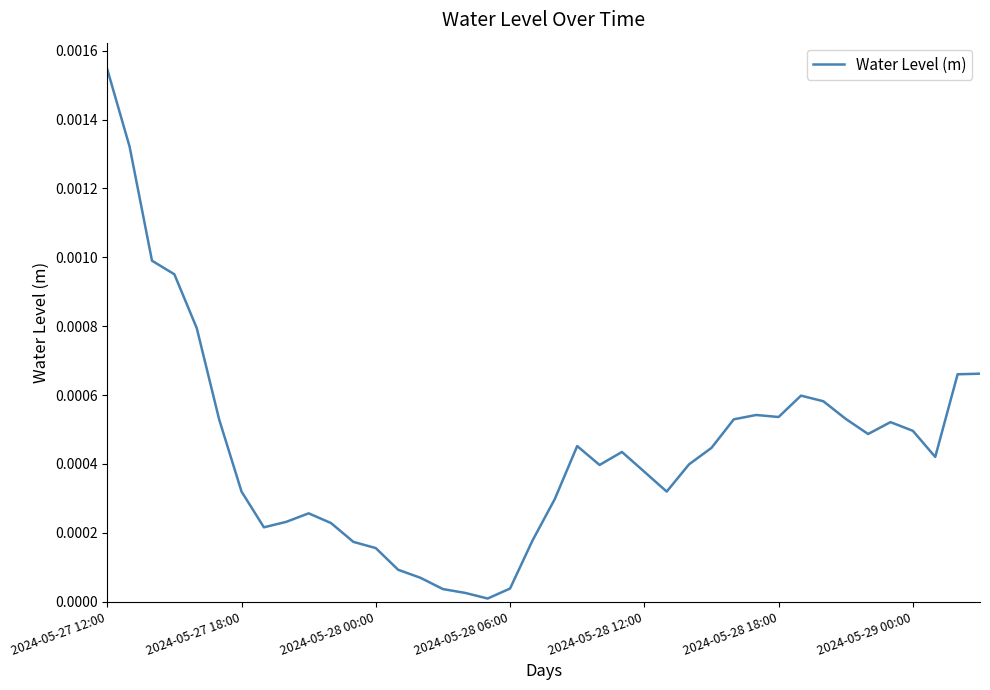

At which category does the chart reach its peak across all series?

2024-05-27 12:00